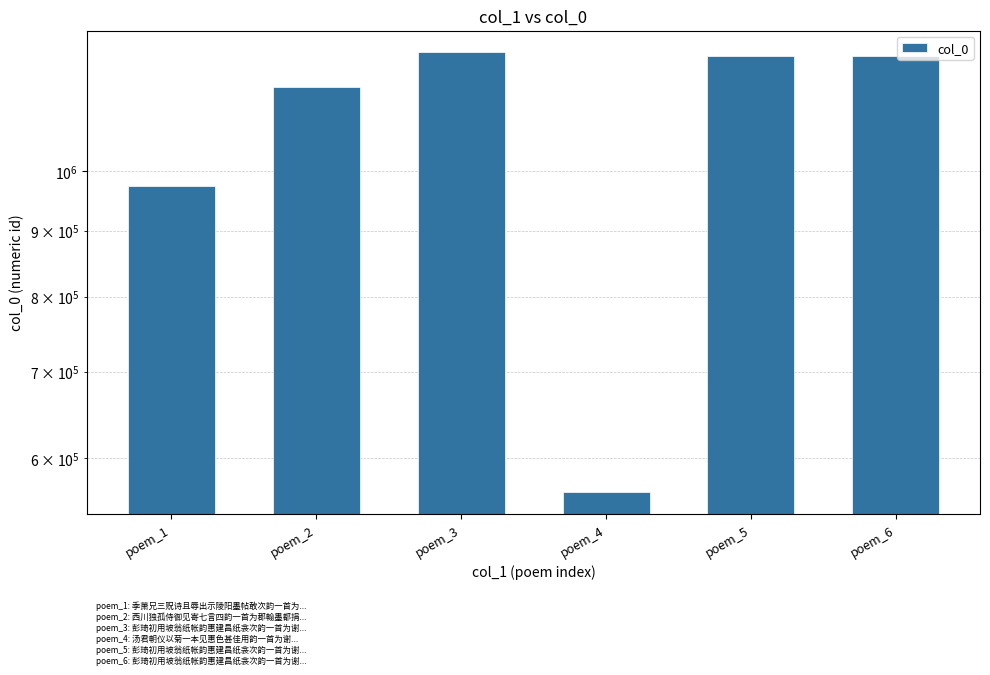

What is the approximate value at poem_4, to the nearest 50?

565150